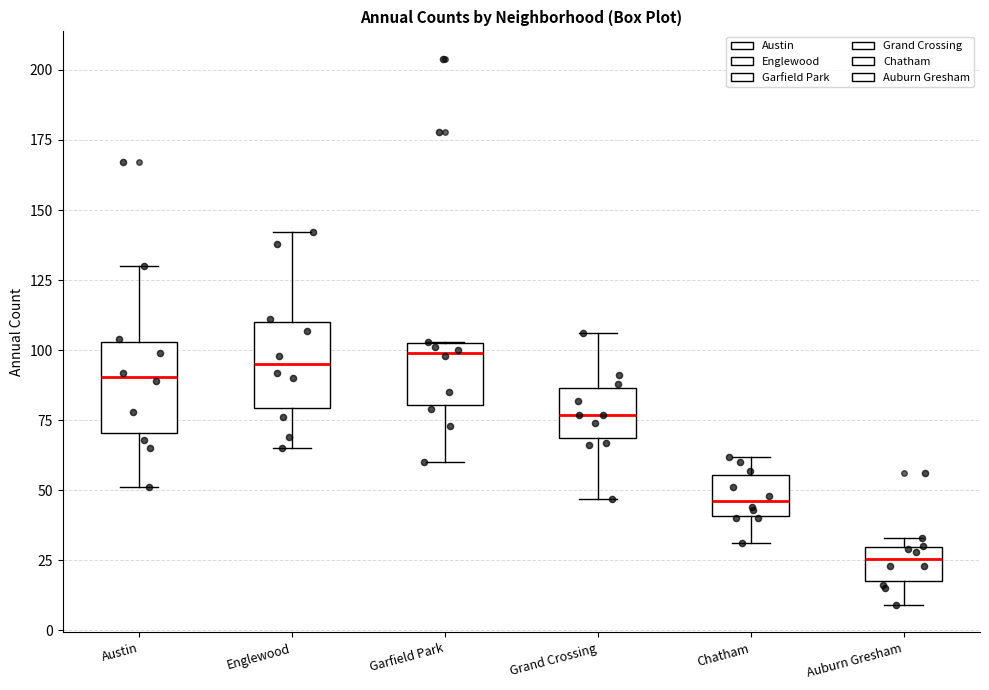

Reading left to right, read every box against the y-axis: the position of its median line, the range the box covers, and the ends of its whiskers. The values are not printed on the chart, so give them approximately, as read against the axis.

Austin: median 90, box 70 to 105, whiskers 50 to 130
Englewood: median 95, box 80 to 110, whiskers 65 to 140
Garfield Park: median 100, box 80 to 105, whiskers 60 to 105
Grand Crossing: median 75, box 70 to 85, whiskers 45 to 105
Chatham: median 45, box 40 to 55, whiskers 30 to 60
Auburn Gresham: median 25, box 20 to 30, whiskers 10 to 35